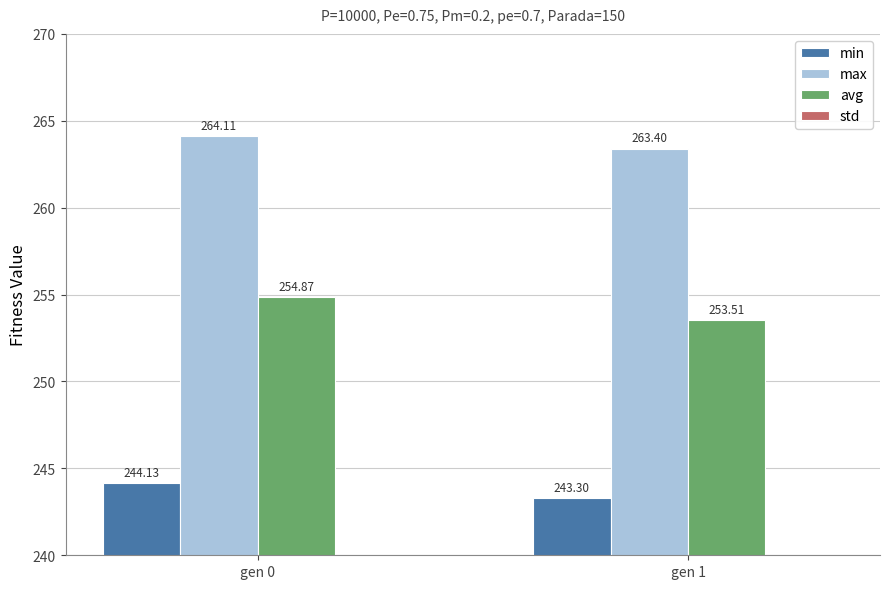

At which category is the sum across all series the highest?

gen 0